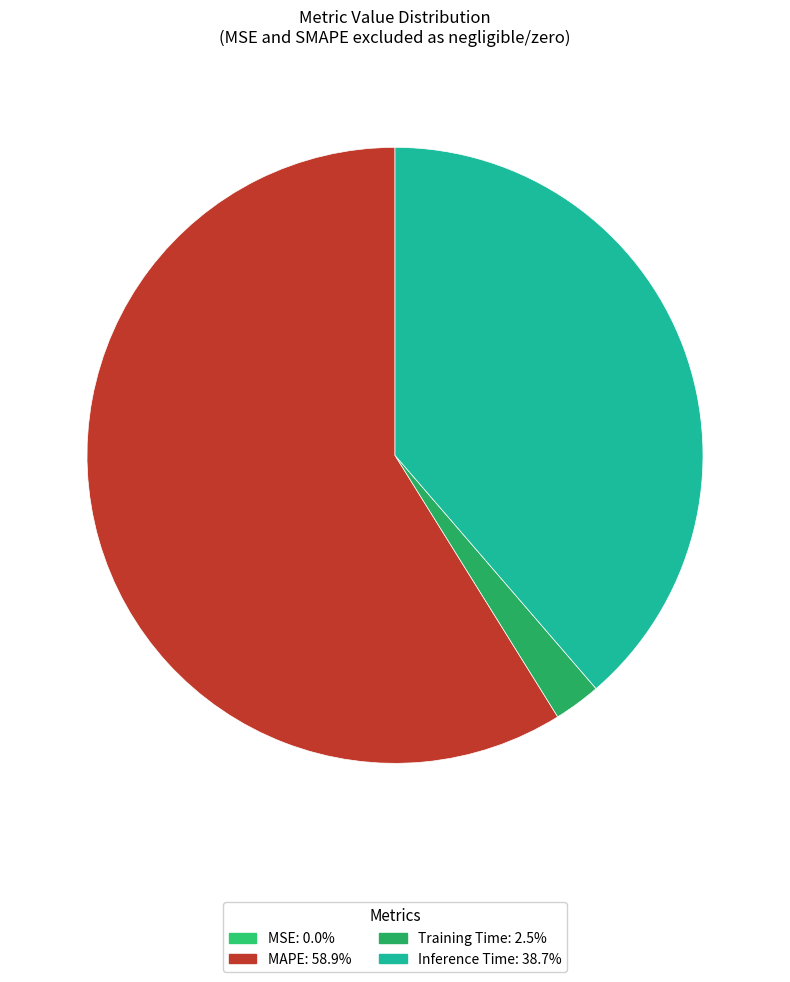

Which category has the smallest portion of the pie?

Training Time